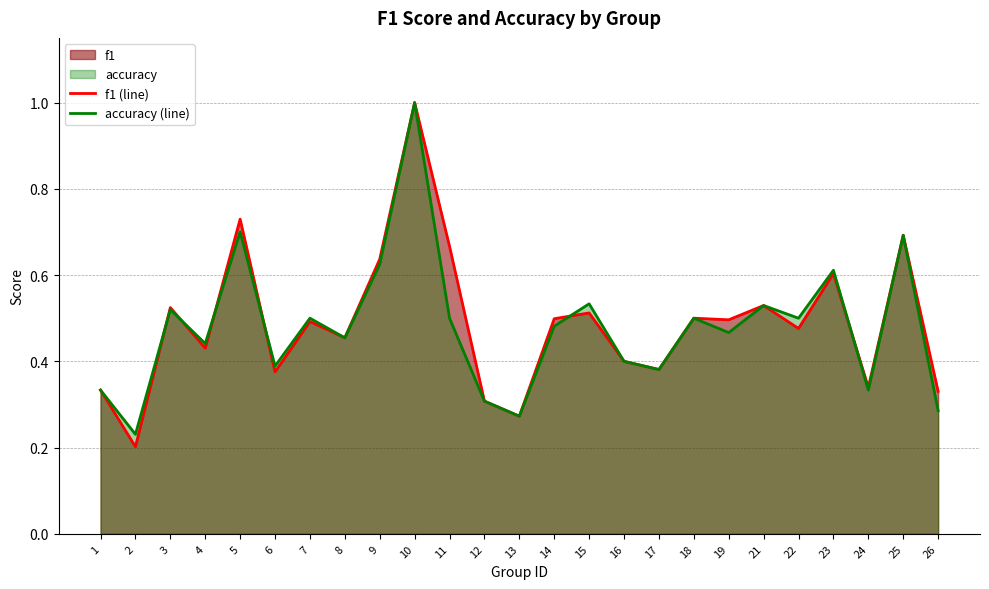

True or false: accuracy (line) has a value of 0.5 at 19.

True